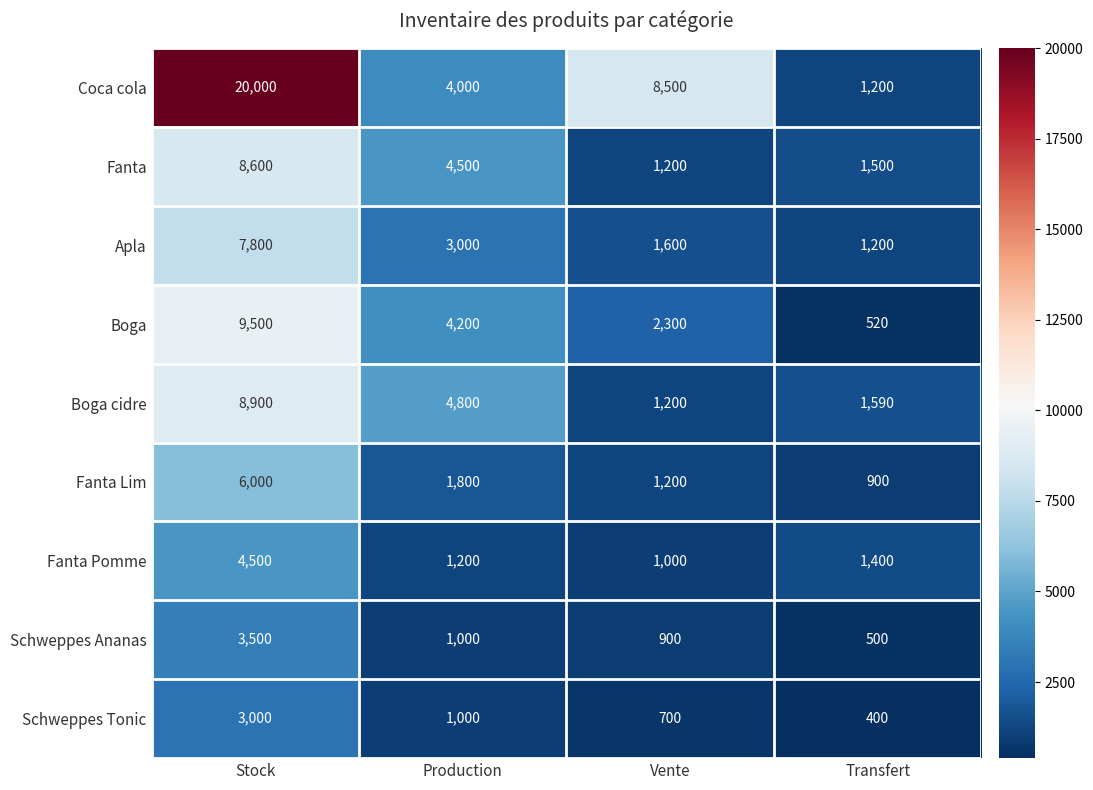

At which category is the sum across all series the highest?

Stock